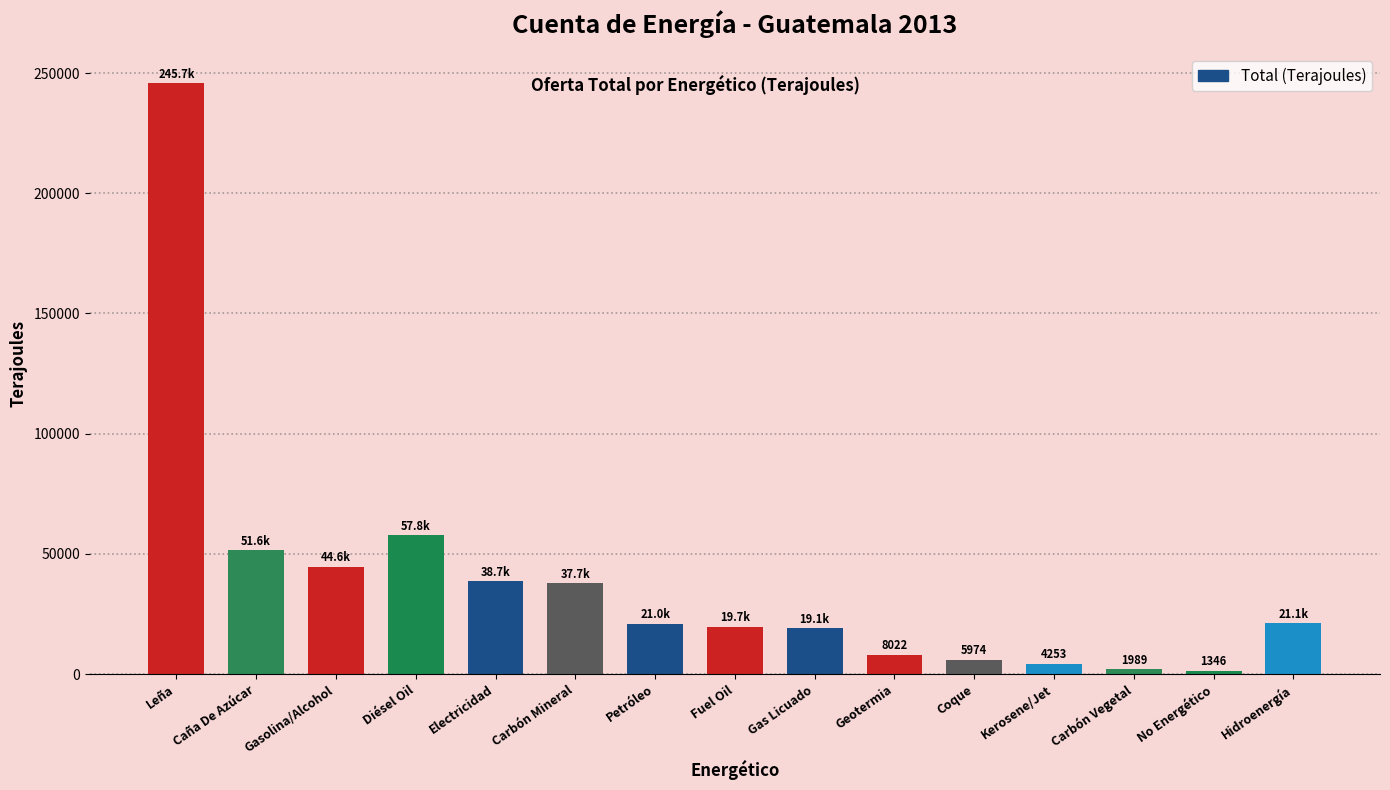

How many data points does each series have?

15